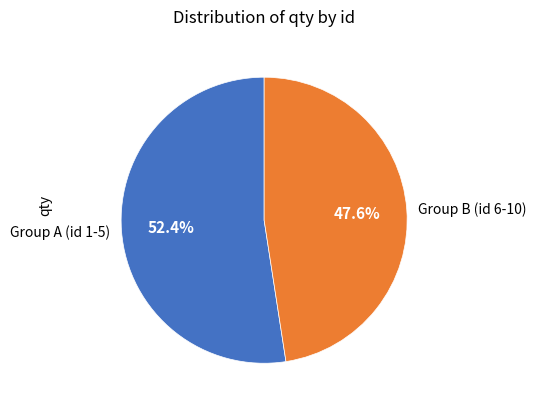

Combined, what portion of the pie is Group B (id 6-10) and Group A (id 1-5)?

100.0%